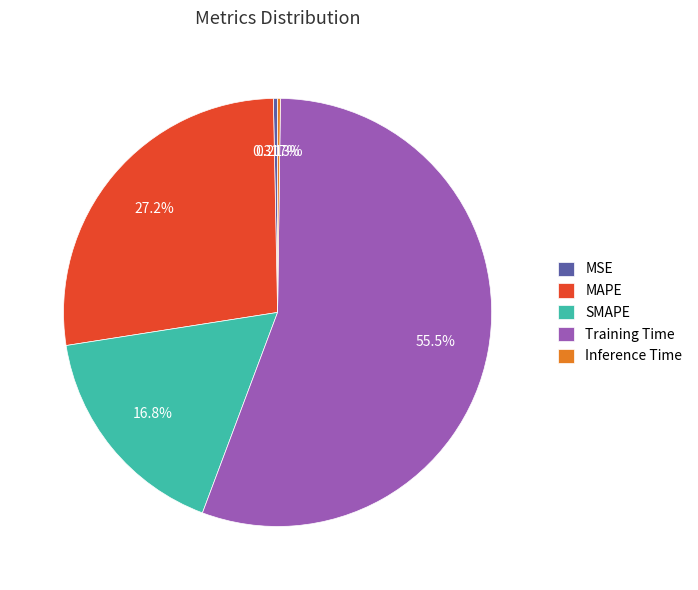

Is the sum of SMAPE and MSE greater than half?

No